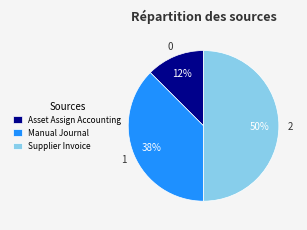

Rank the categories by value from lowest to highest.

Asset Assign Accounting, Manual Journal, Supplier Invoice